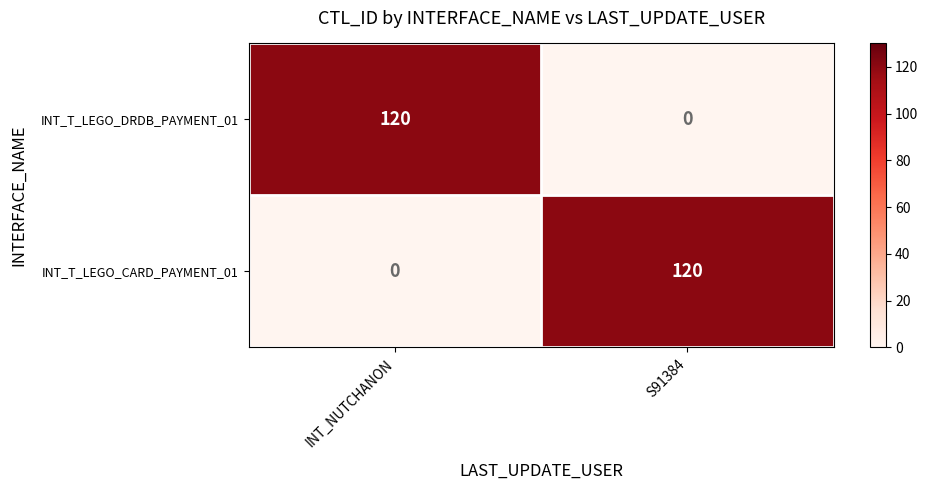

What is the difference between the maximum and minimum values in the INT_T_LEGO_DRDB_PAYMENT_01 series?

120